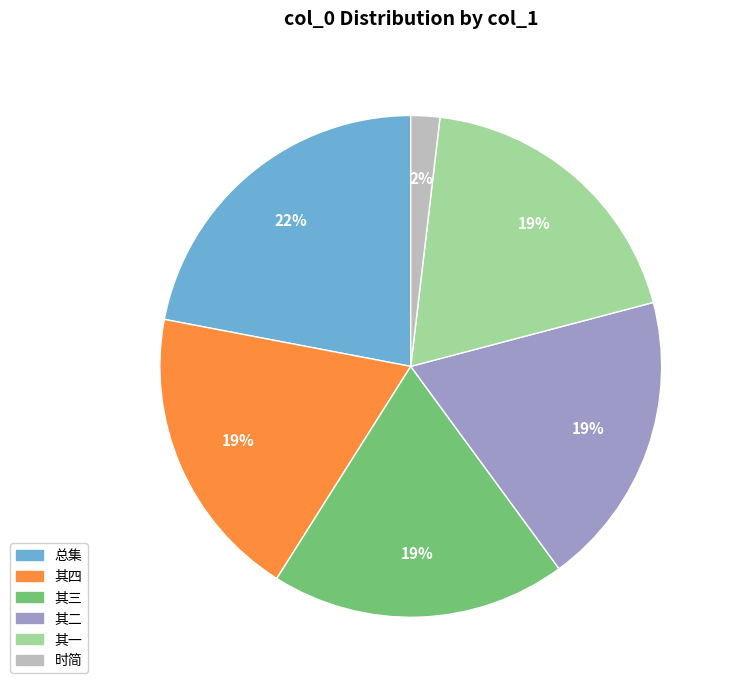

To the nearest percent, what is the difference between the largest and smallest slice percentages?

20%